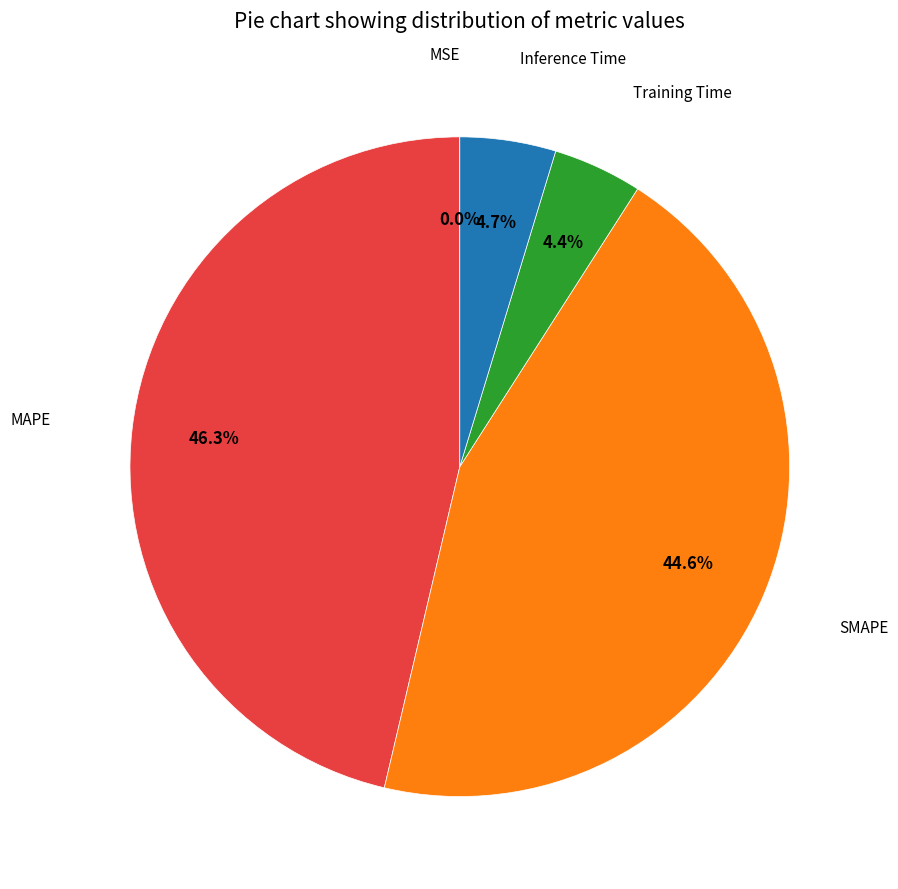

Is there any slice that represents more than half of the pie?

No